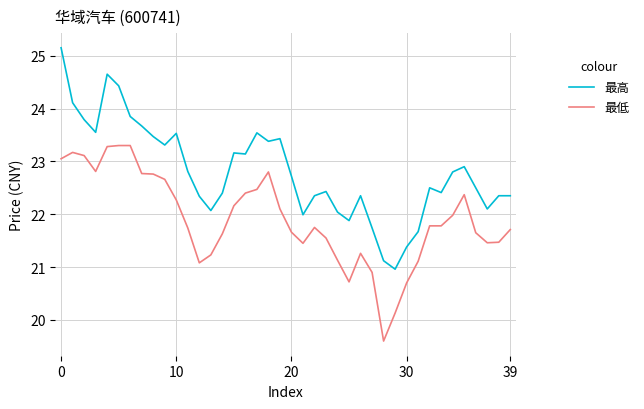

True or false: 最低 and 最高 intersect in this chart.

False